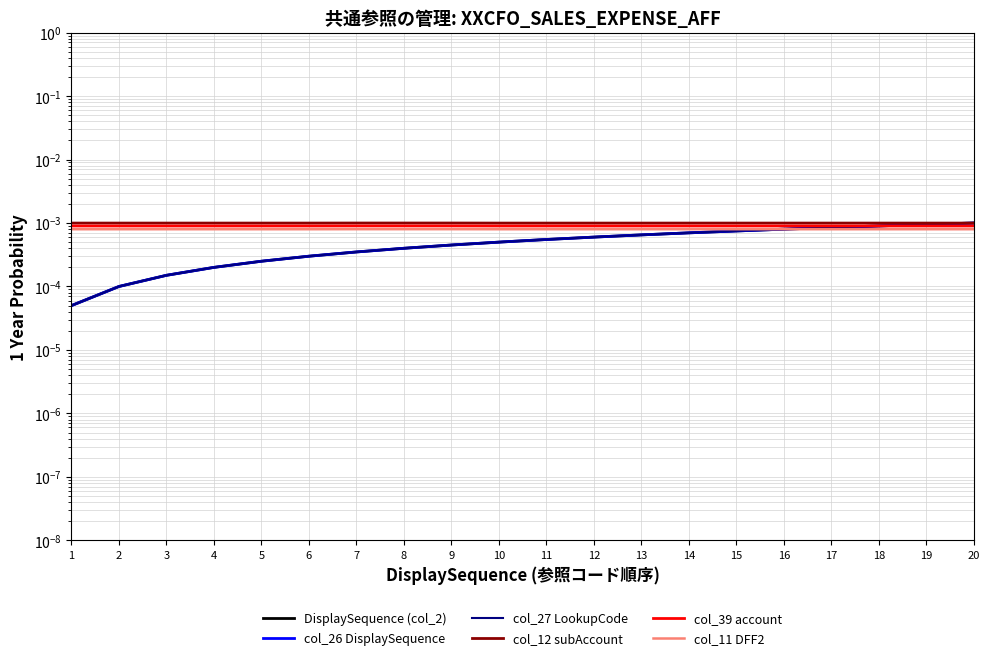

Is it true that col_26 DisplaySequence equals 0.0 at 14?

True